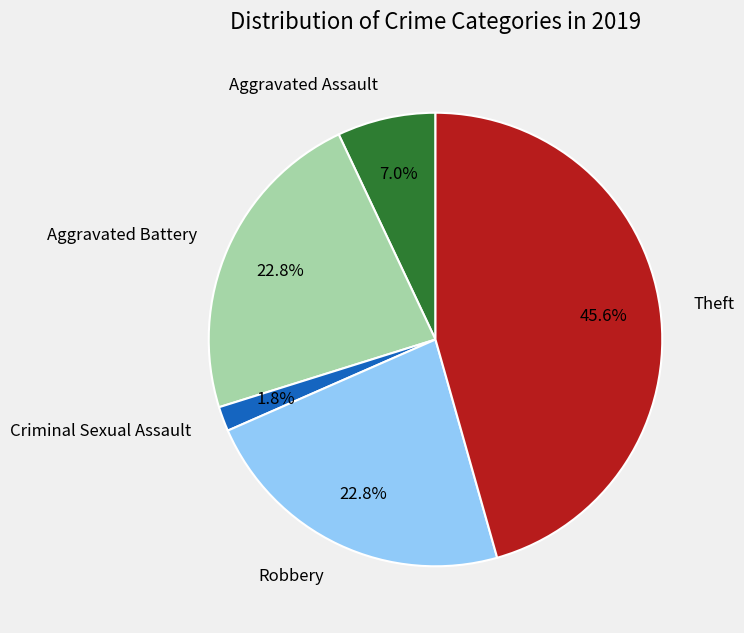

Which slice is the smallest?

Criminal Sexual Assault